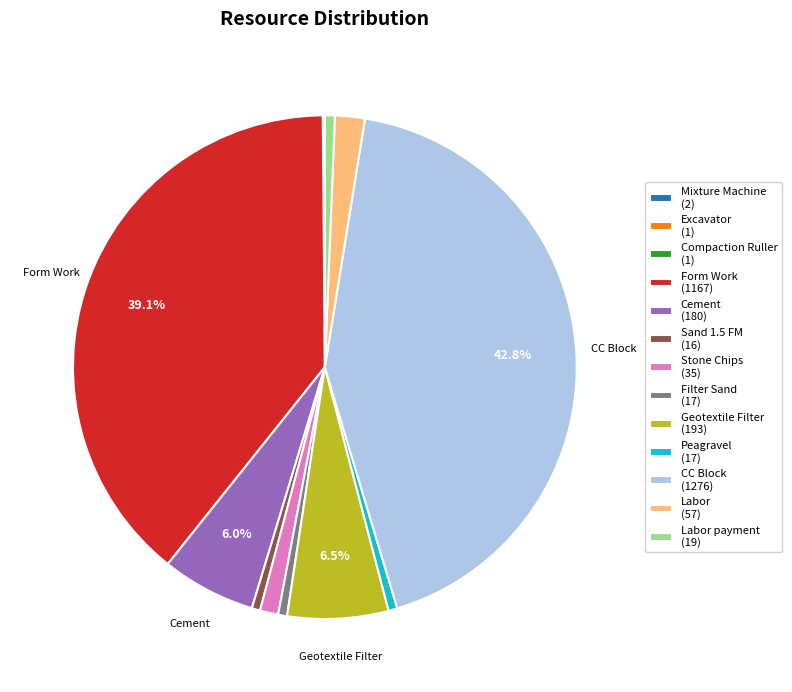

Is Form Work (1167) the majority of the pie?

No